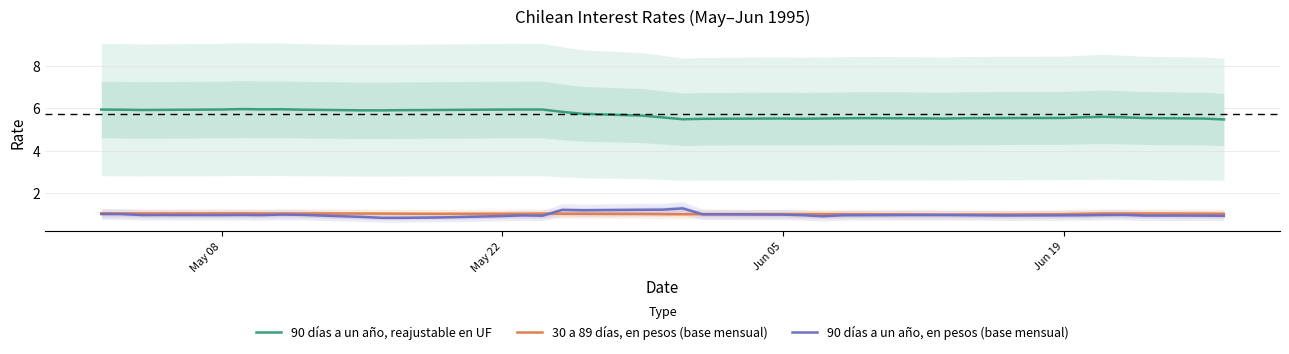

Rank the series by their maximum value, from lowest to highest.

30 a 89 días, en pesos (base mensual), 90 días a un año, en pesos (base mensual), 90 días a un año, reajustable en UF